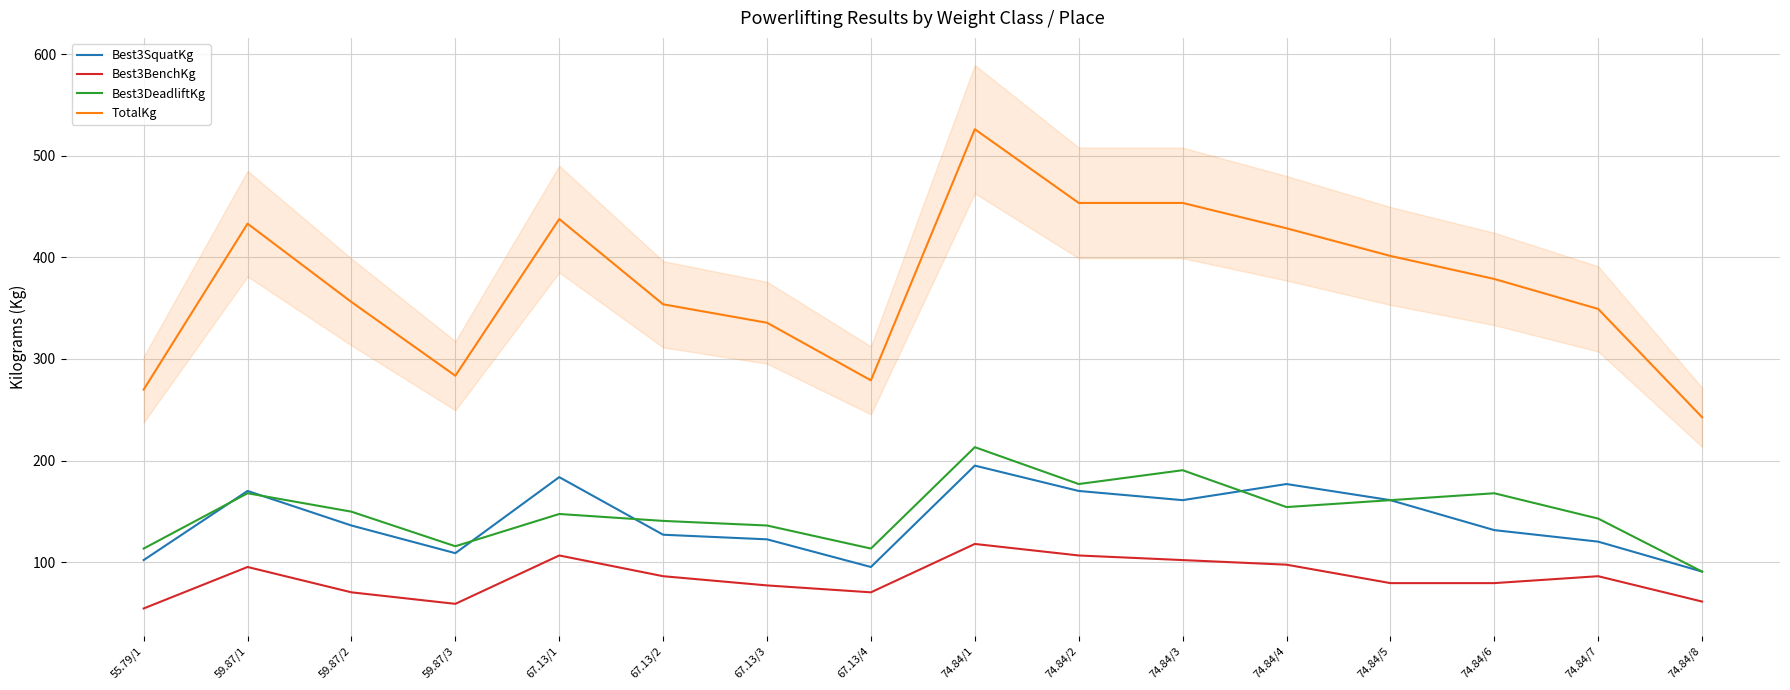

What position from the left is 67.13/1?

5